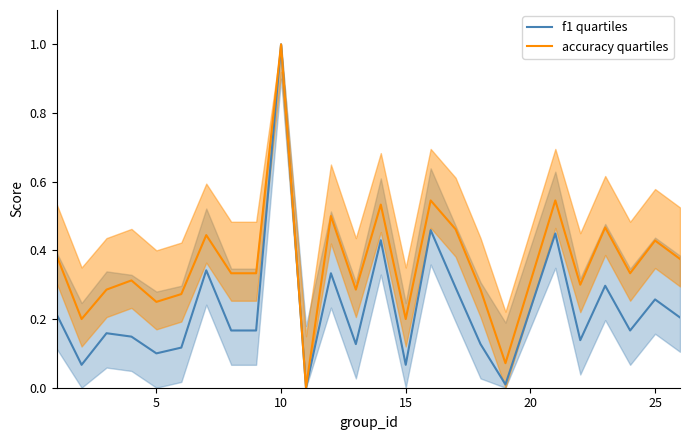

How many lines are shown in the chart?

2